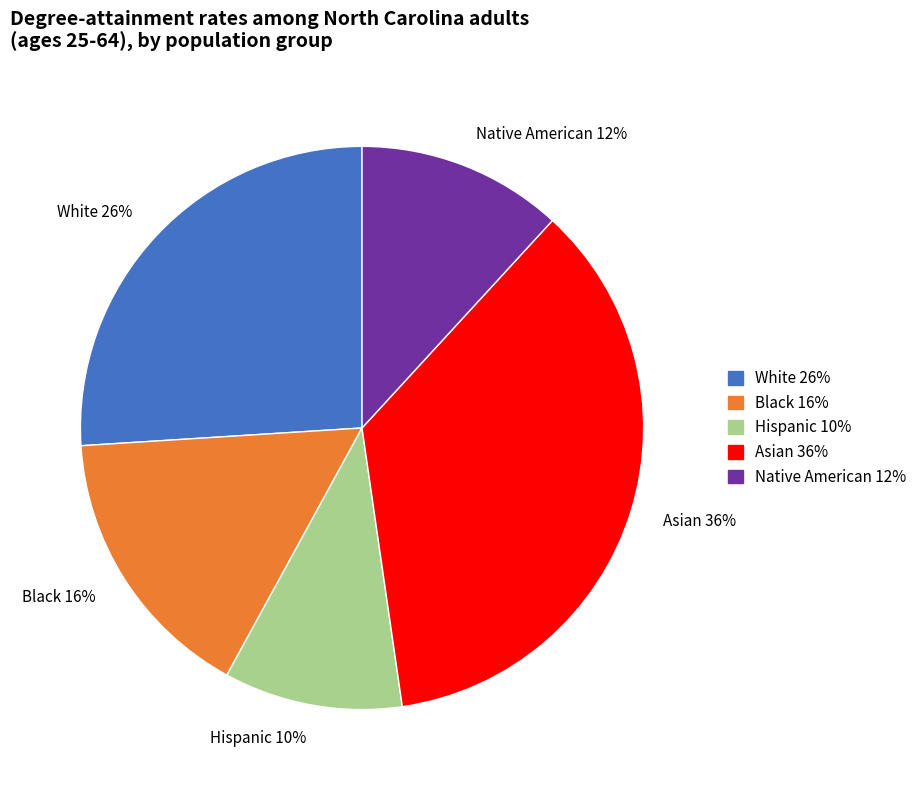

To the nearest percent, what is the combined percentage of Native American and White?

38%